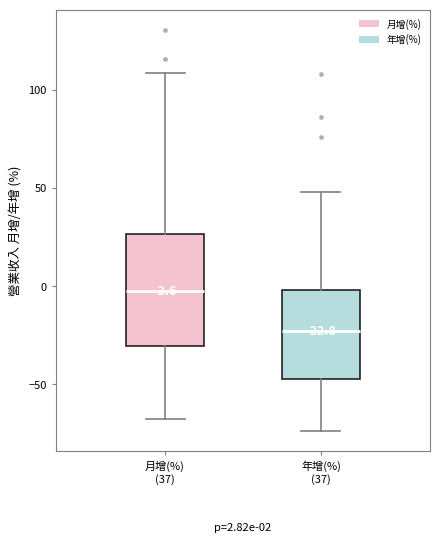

Which box's median line is the lowest?

年增(%) (37)